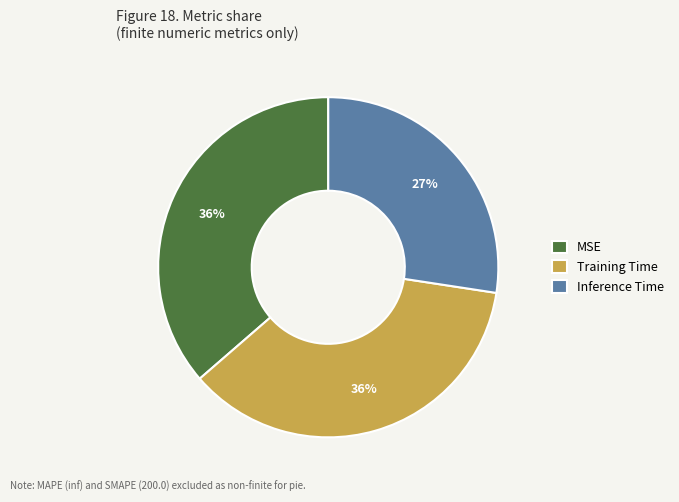

To the nearest percent, what is the average slice percentage?

33%